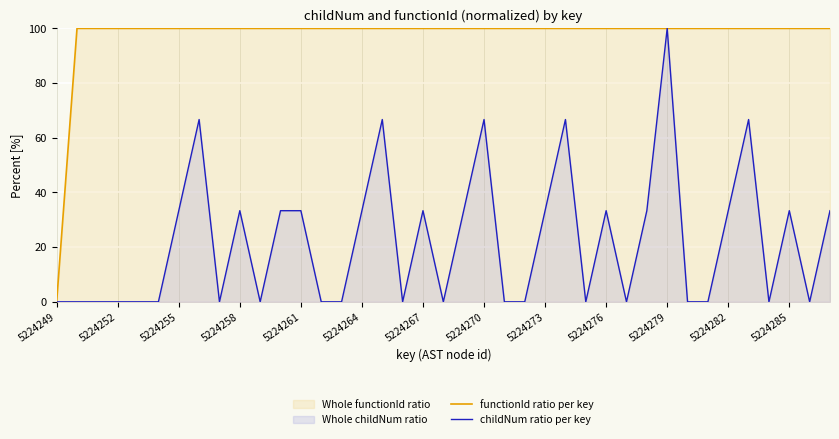

How many series are shown in this chart?

2